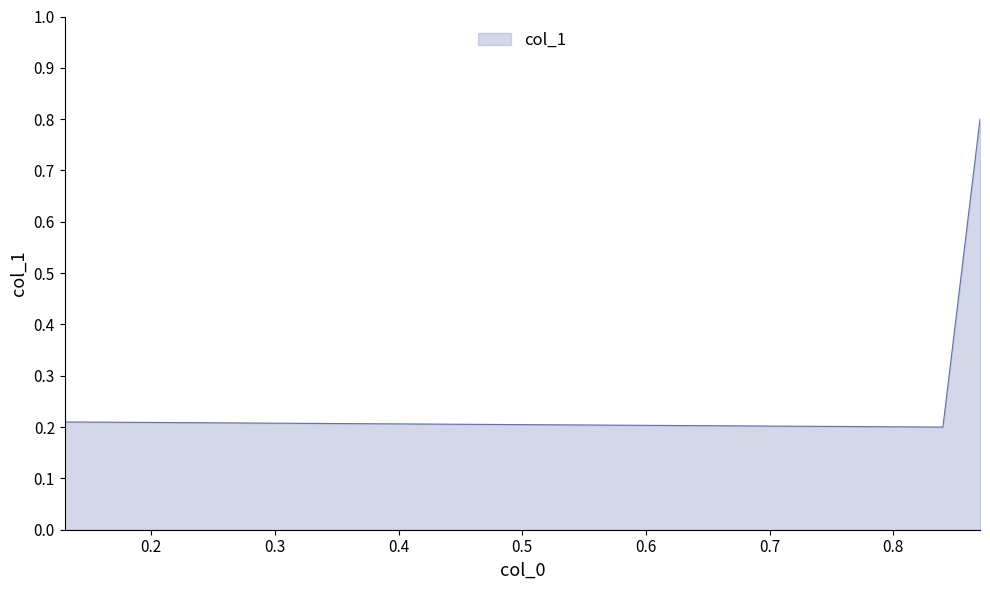

How many points are lower than both their immediate neighbors (excluding endpoints)?

1